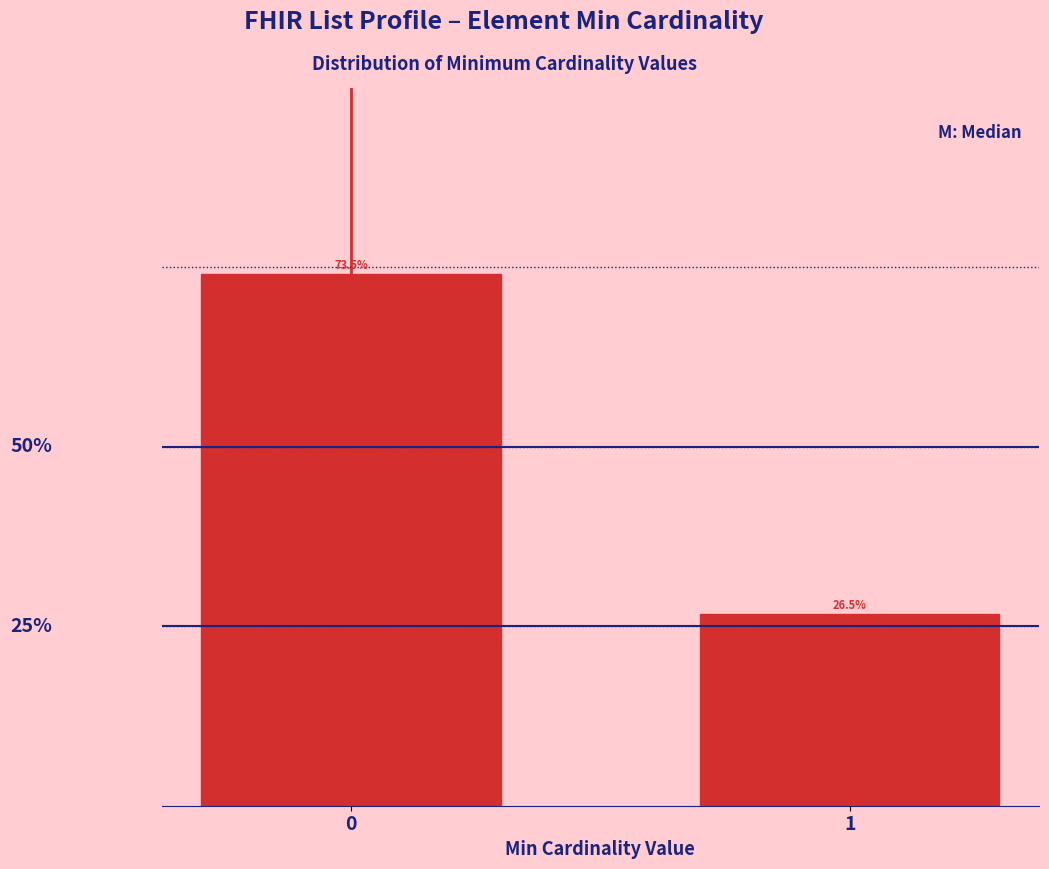

Rank the categories by value from highest to lowest.

0, 1